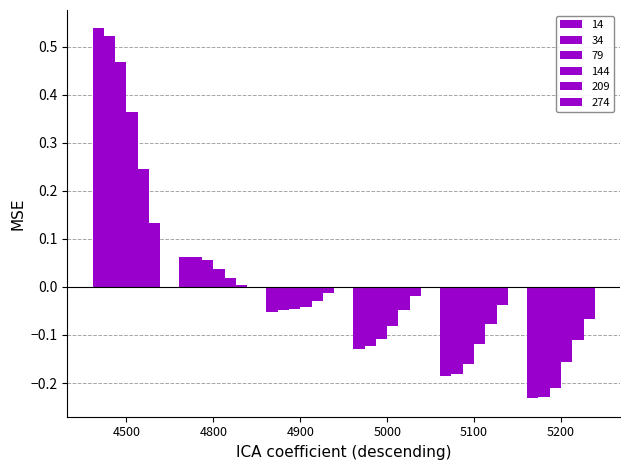

Reading left to right, what are all the values shown in this chart?

14: 0.5	0.1	-0.1	-0.1	-0.2	-0.2
34: 0.5	0.1	-0.0	-0.1	-0.2	-0.2
79: 0.5	0.1	-0.0	-0.1	-0.2	-0.2
144: 0.4	0.0	-0.0	-0.1	-0.1	-0.2
209: 0.2	0.0	-0.0	-0.0	-0.1	-0.1
274: 0.1	0.0	-0.0	-0.0	-0.0	-0.1